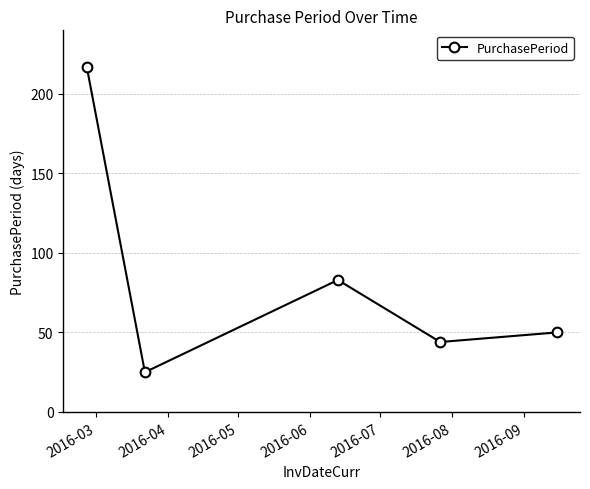

What is the greatest value displayed?

217